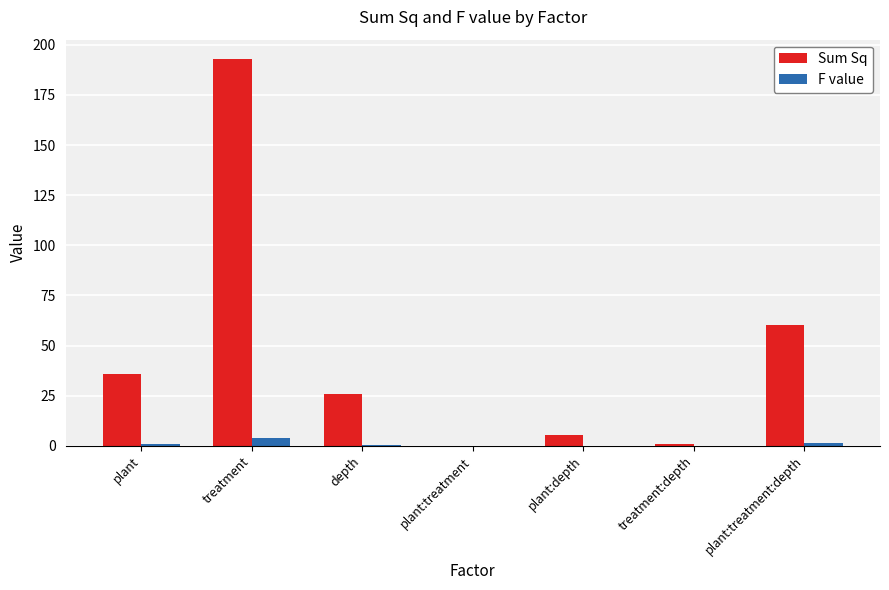

What is the sum of the Sum Sq values at depth and plant:treatment:depth?

86.3